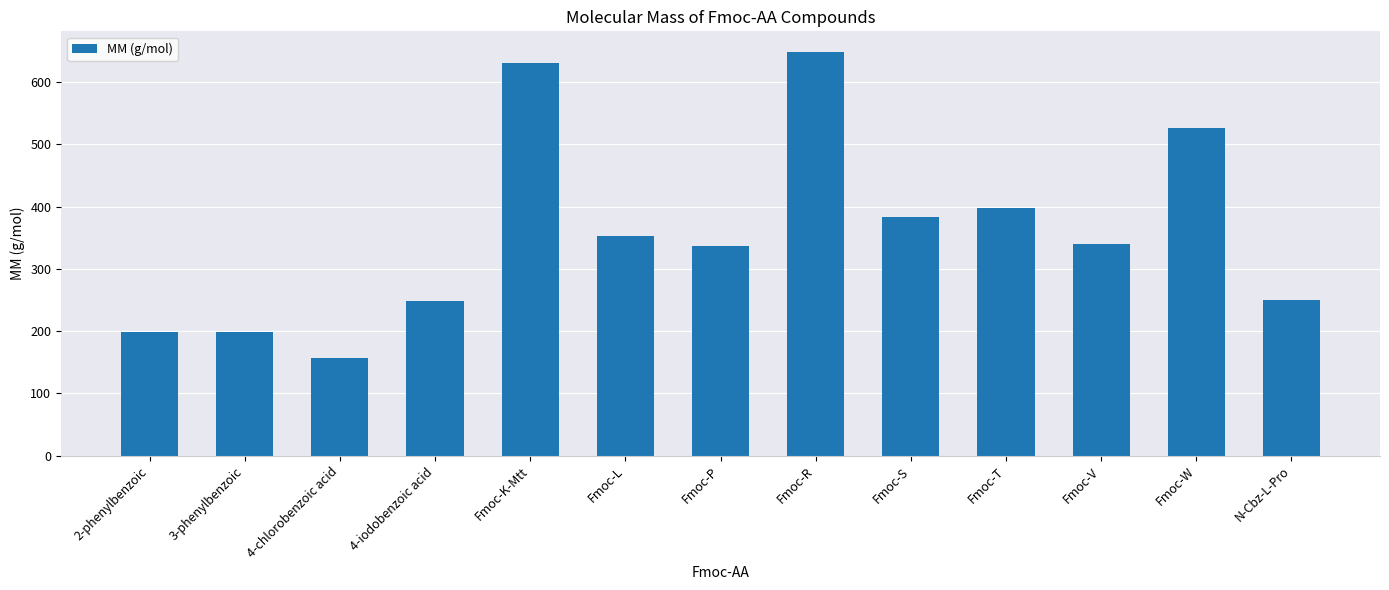

What is the change in value from Fmoc-K-Mtt to Fmoc-L?

-276.4